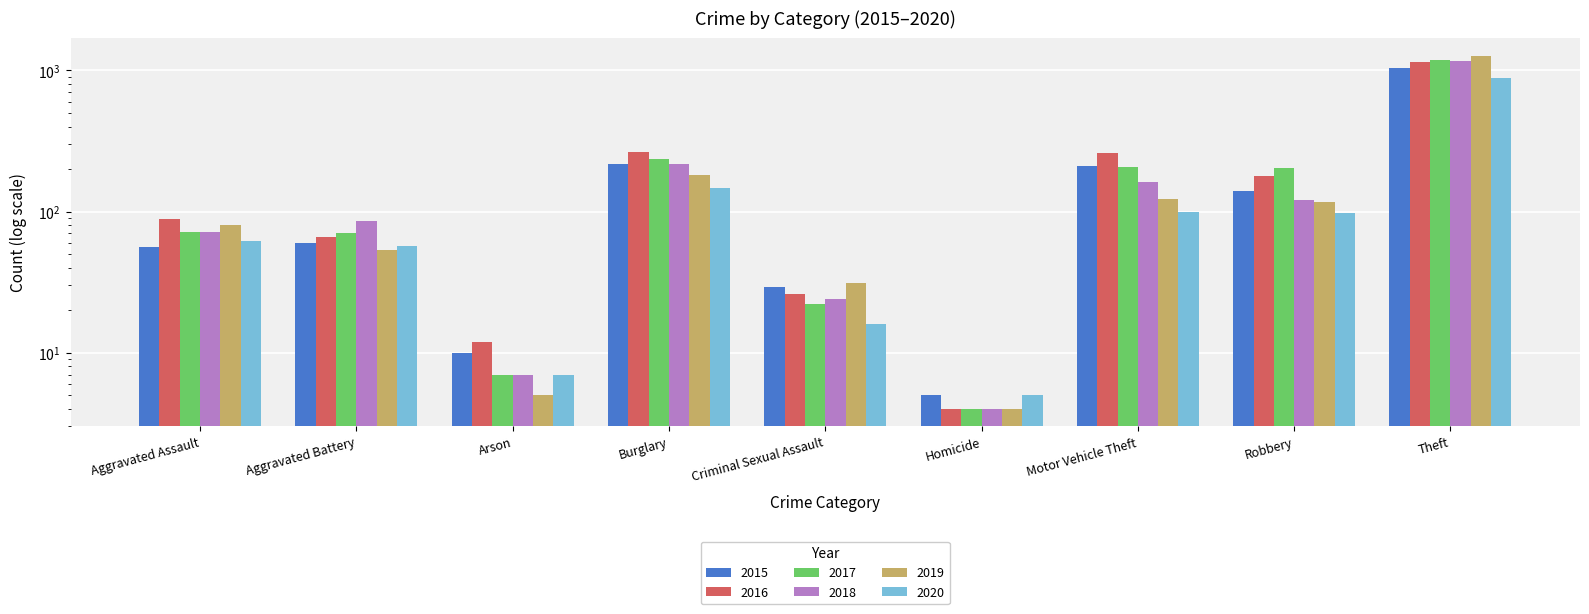

At which label does 2015 reach its peak?

Theft